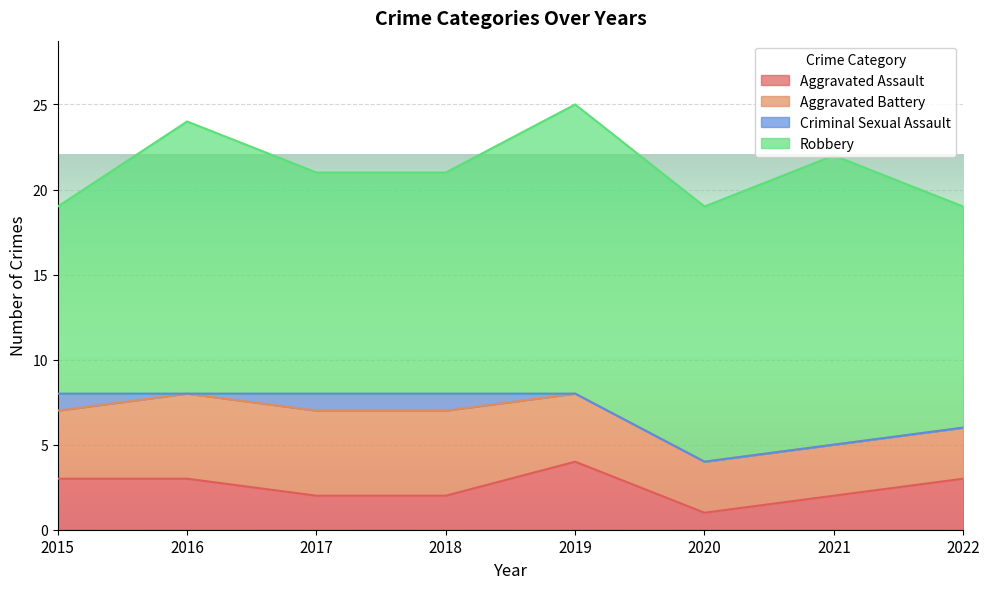

What is the difference between the highest and lowest values at 2019?

17